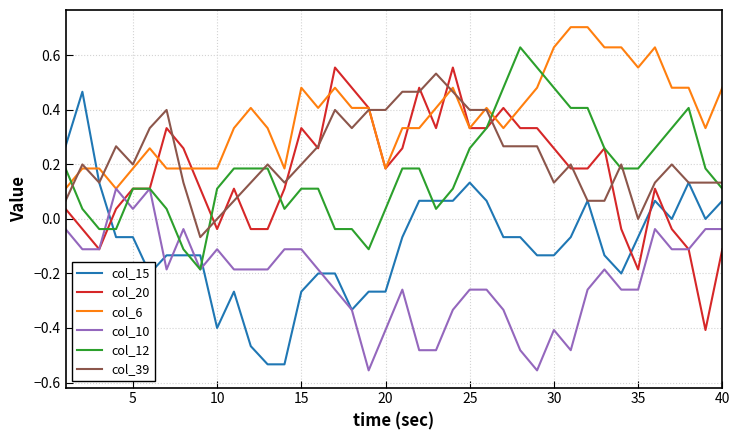

Which series ends up on top after the final intersection of col_6 and col_15?

col_6